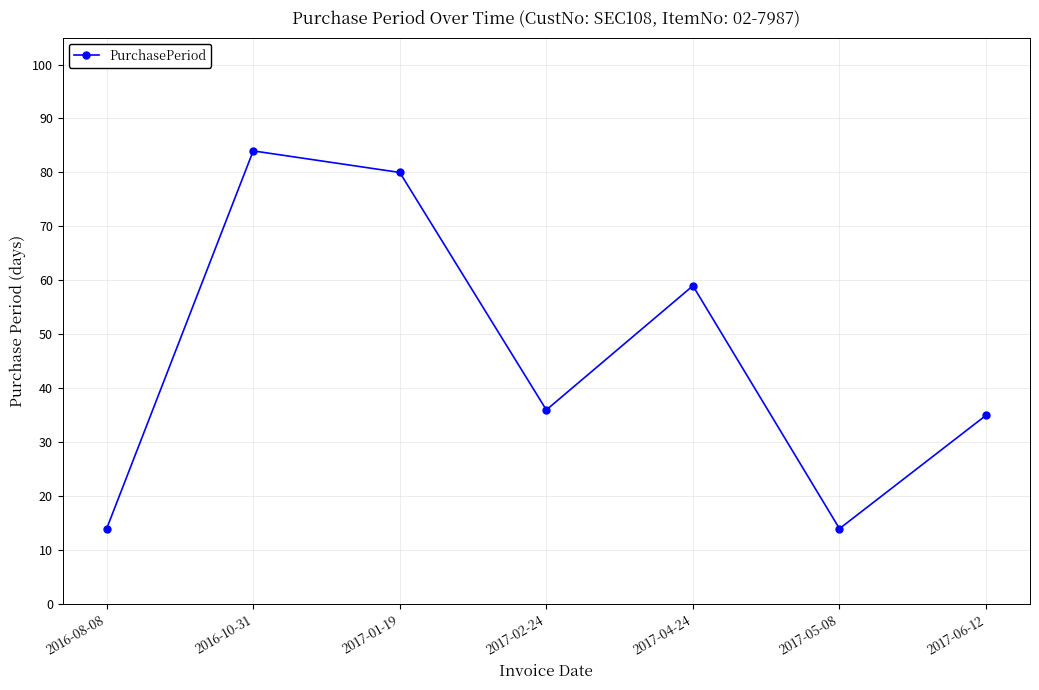

Reading left to right, extract all data points from this chart.

14	84	80	36	59	14	35